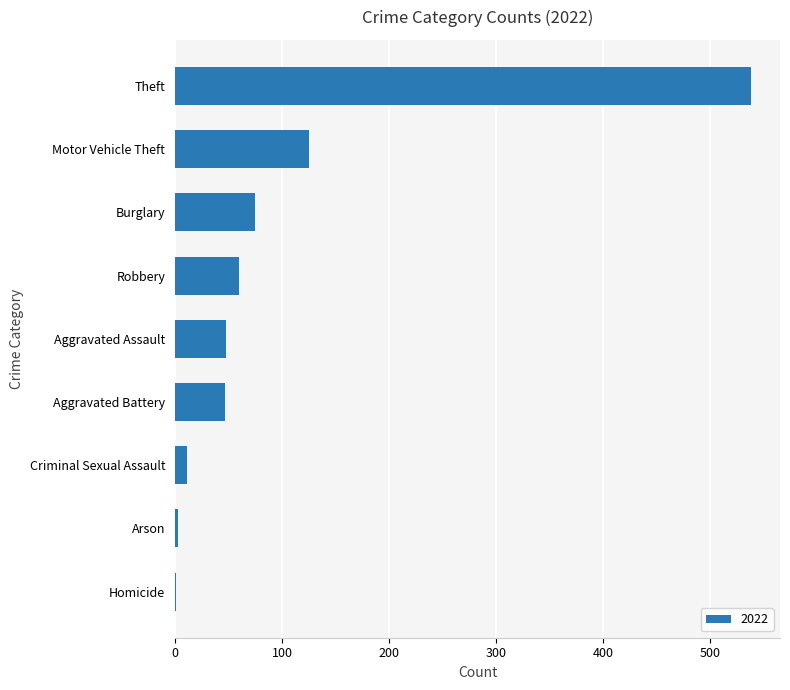

What is the sum of the values at Aggravated Battery and Aggravated Assault?

95